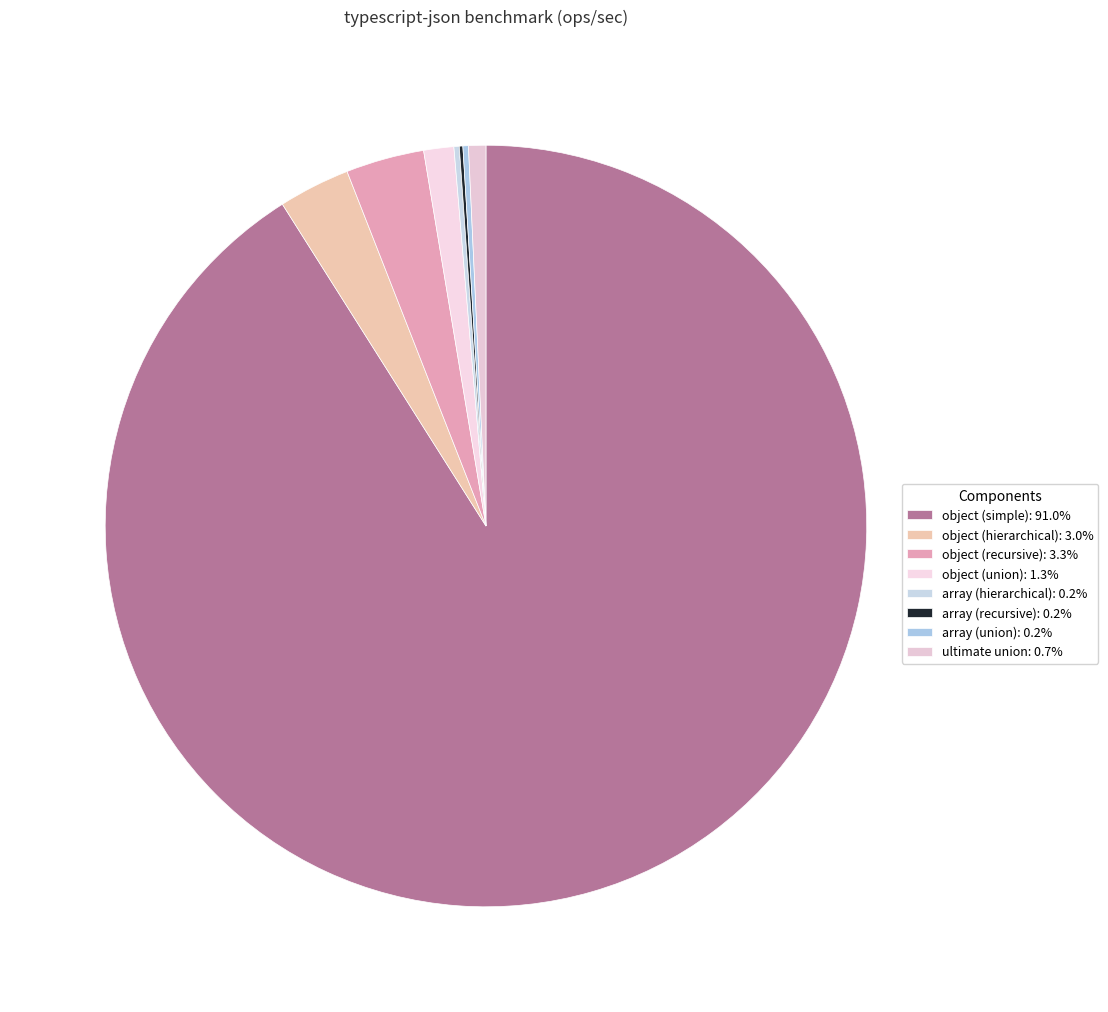

Rank the categories by value from lowest to highest.

array (recursive), array (hierarchical), array (union), ultimate union, object (union), object (hierarchical), object (recursive), object (simple)